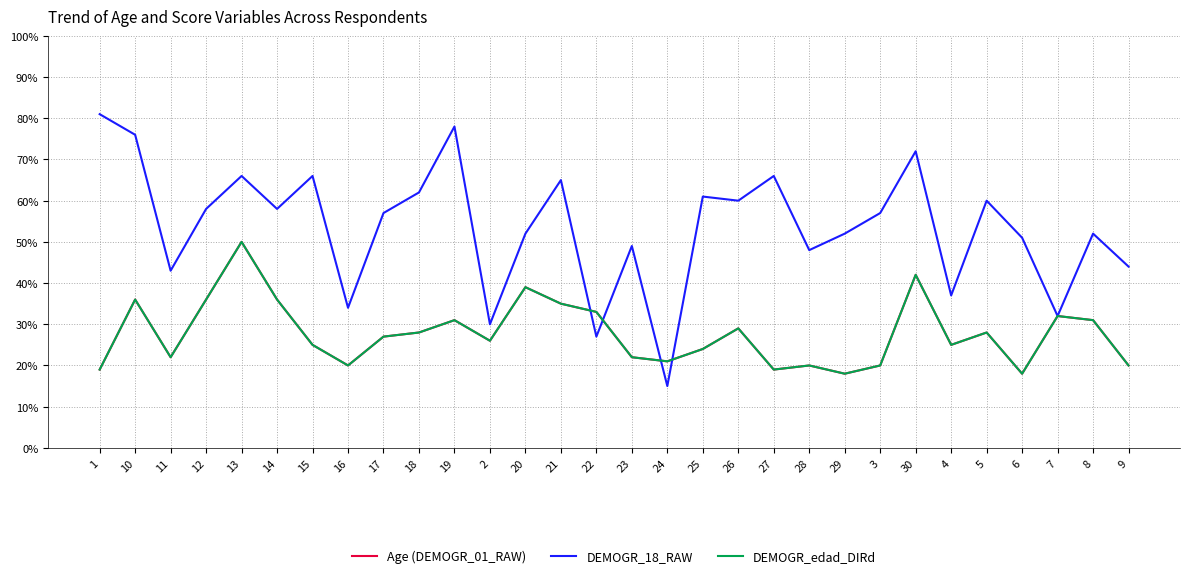

True or false: DEMOGR_edad_DIRd and Age (DEMOGR_01_RAW) intersect in this chart.

False